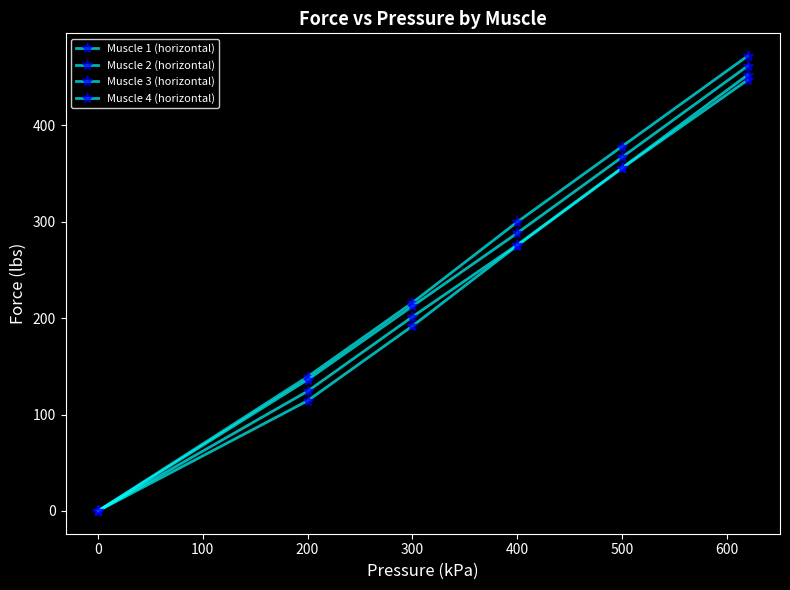

True or false: Muscle 4 (horizontal) and Muscle 3 (horizontal) intersect in this chart.

False